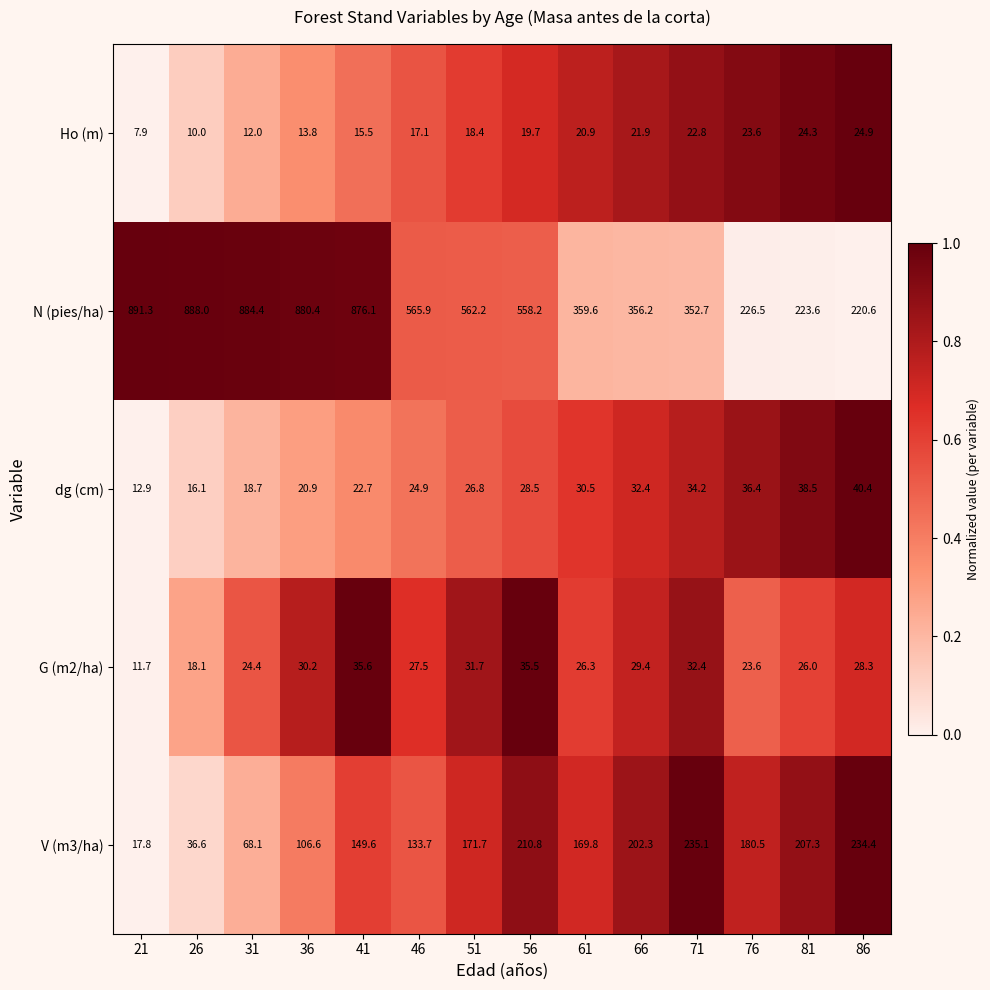

Which label corresponds to the largest value in the chart?

21